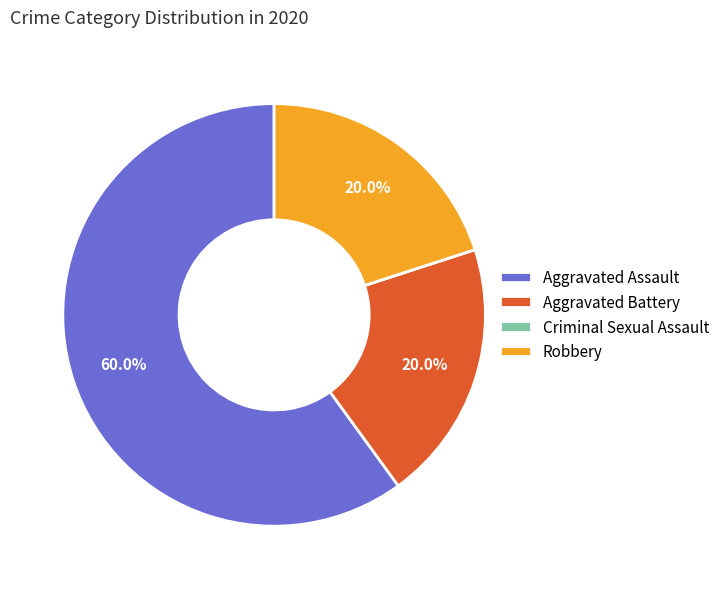

To the nearest percent, what percentage of the pie is Aggravated Battery?

20%